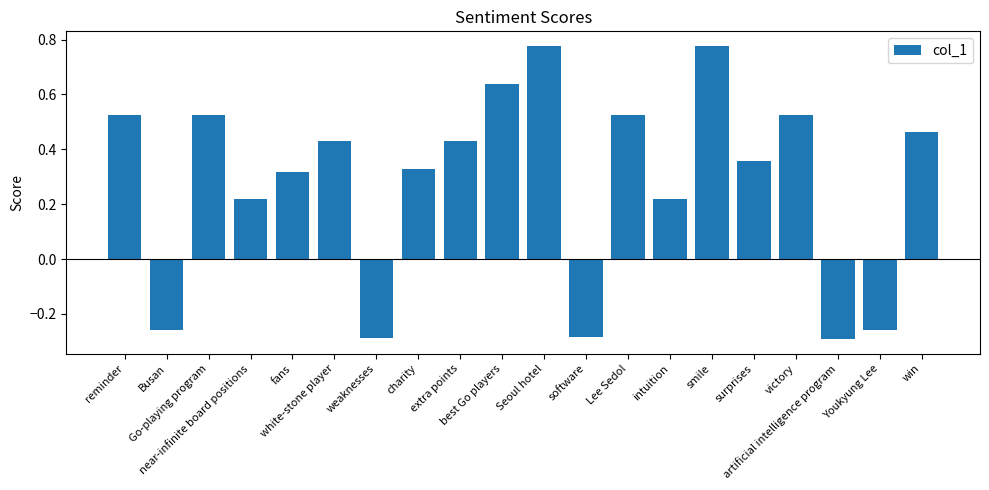

Count the values in the range 0 to 1.

15